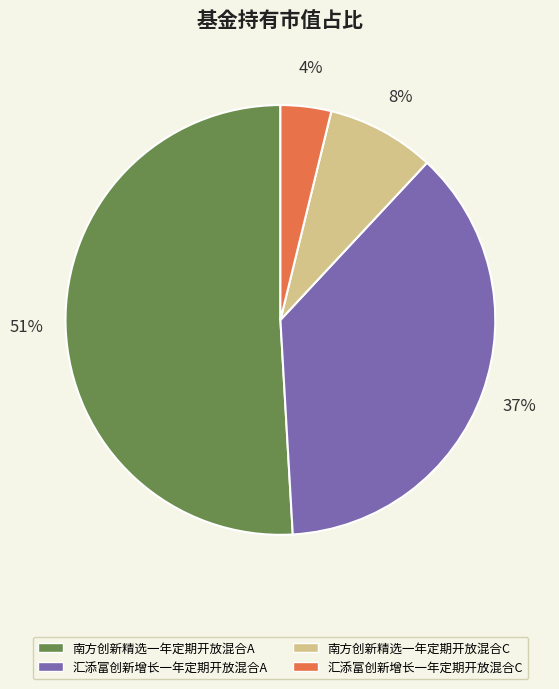

Between 南方创新精选一年定期开放混合A and 汇添富创新增长一年定期开放混合A, which is larger?

南方创新精选一年定期开放混合A